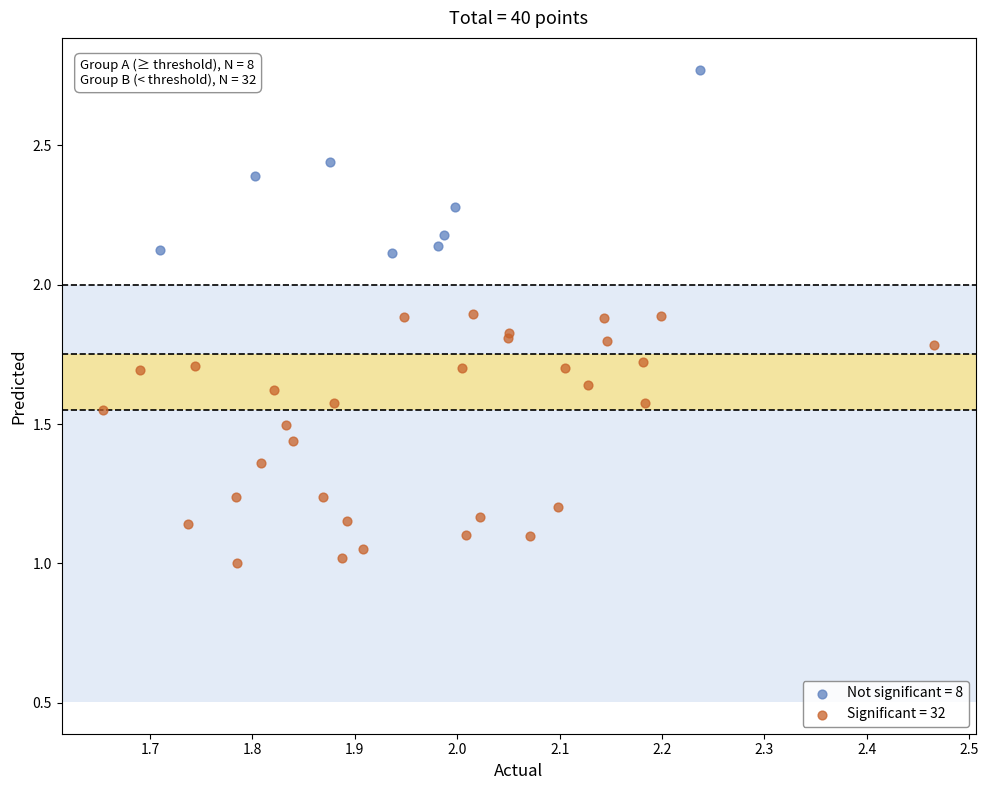

Which series contains the highest Y value?

Not significant = 8